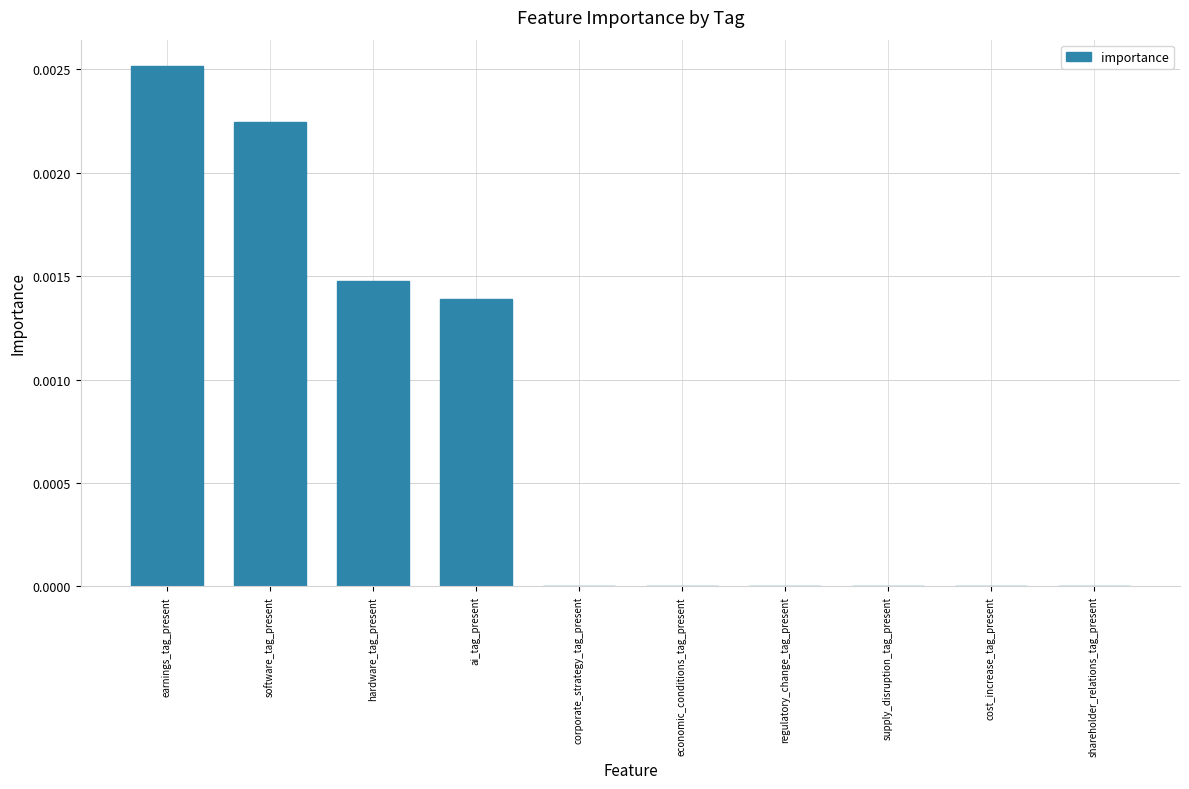

Are the bars grouped side by side (vs. stacked)?

No